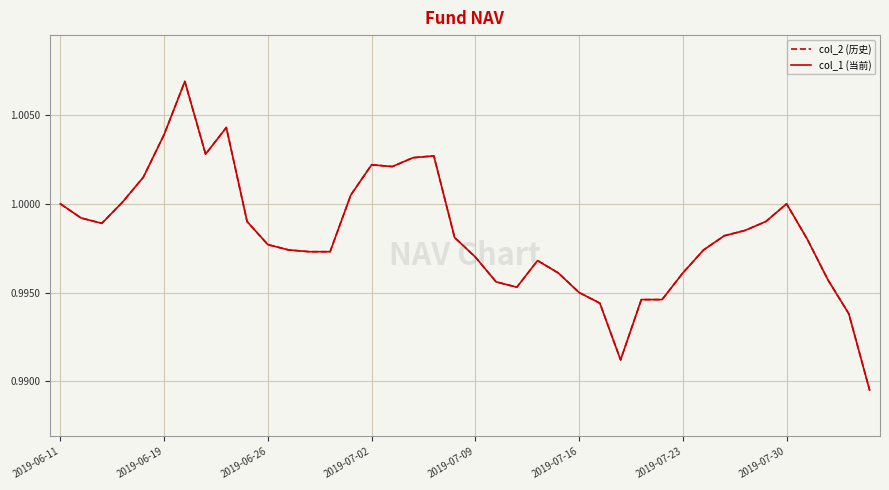

Does the chart display data point markers on the line(s)?

No